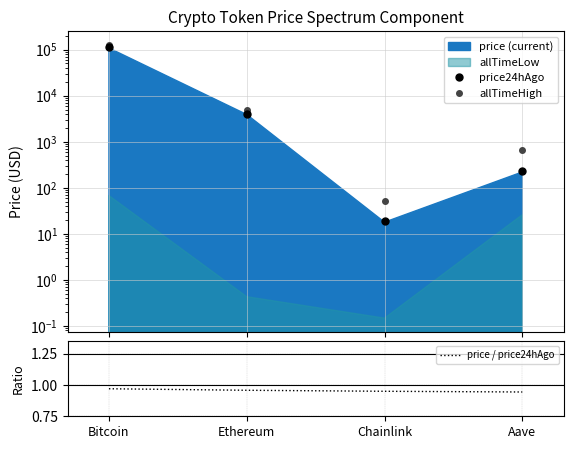

What is the total value across all series at Ethereum?

9014.5